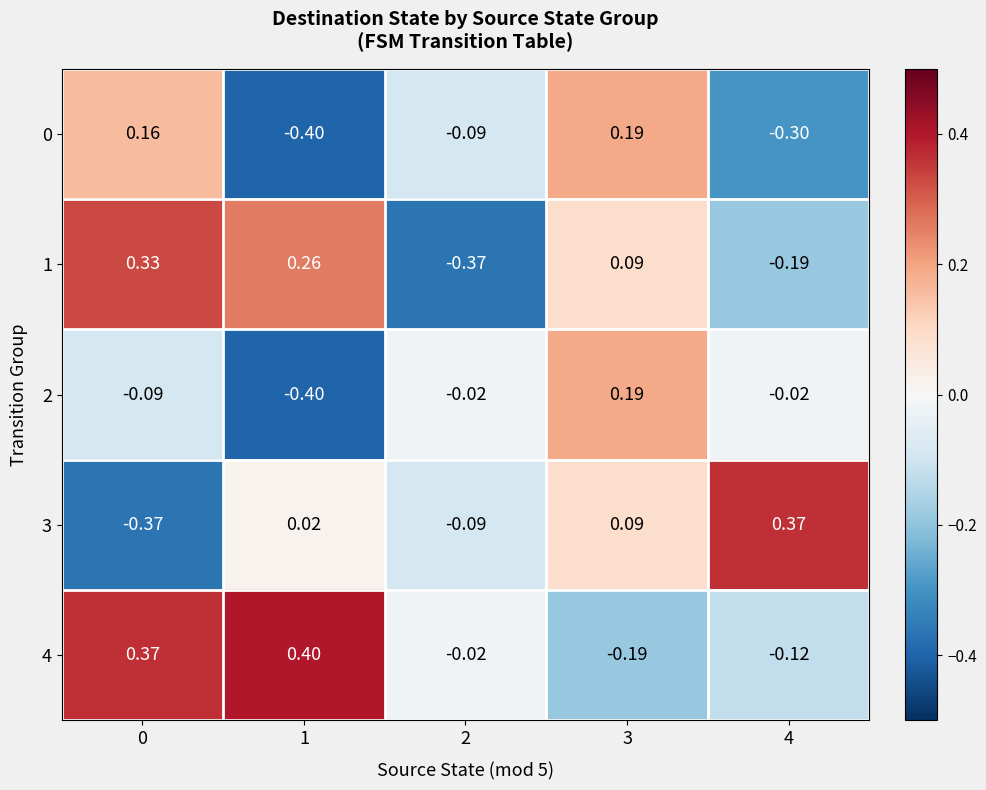

Which series has the largest total across all categories?

4